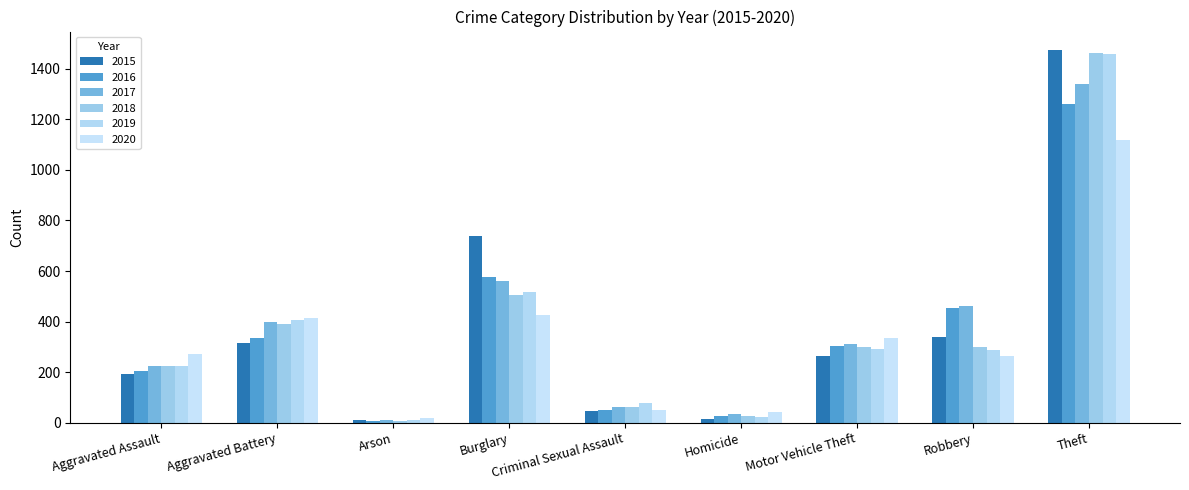

Rank the series at Aggravated Assault from lowest to highest value.

2015, 2016, 2019, 2017, 2018, 2020